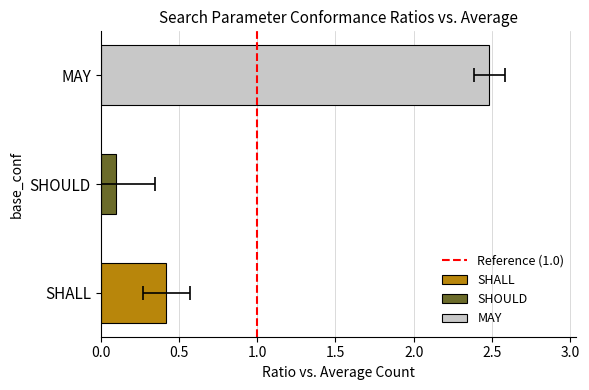

The value at 1.0 is 1. True or false?

False